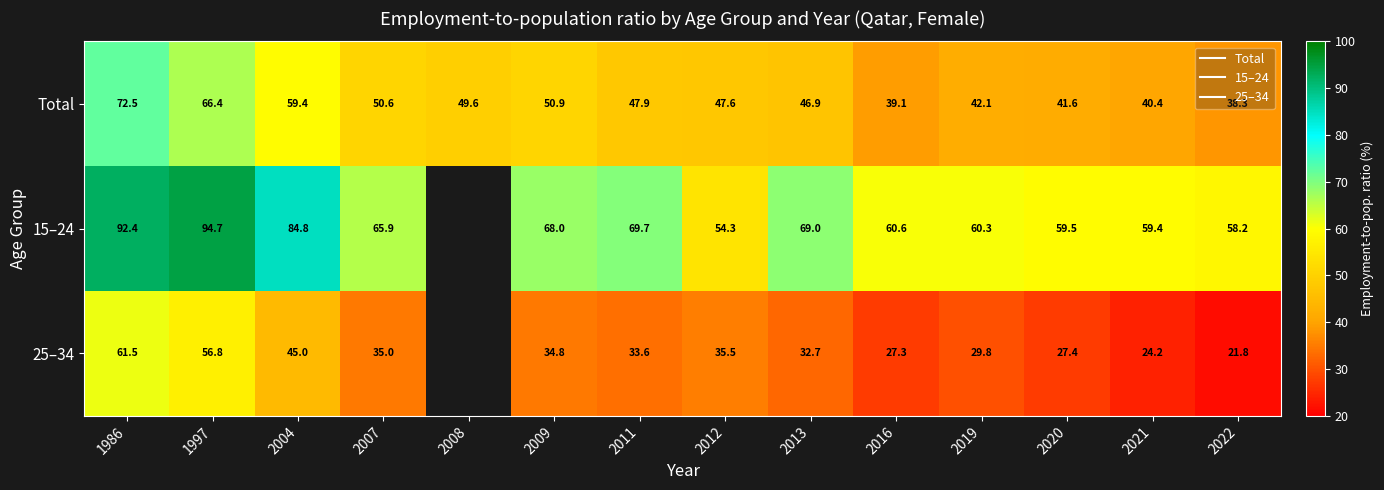

At which label does 15–24 reach its peak?

1997